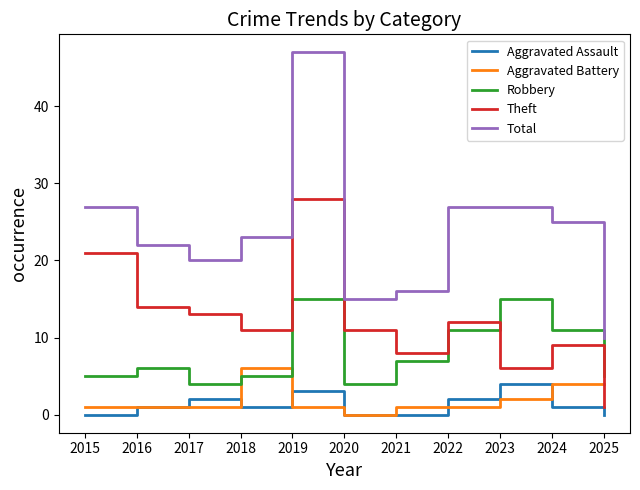

The value of Theft at 2022 is 12. True or false?

True